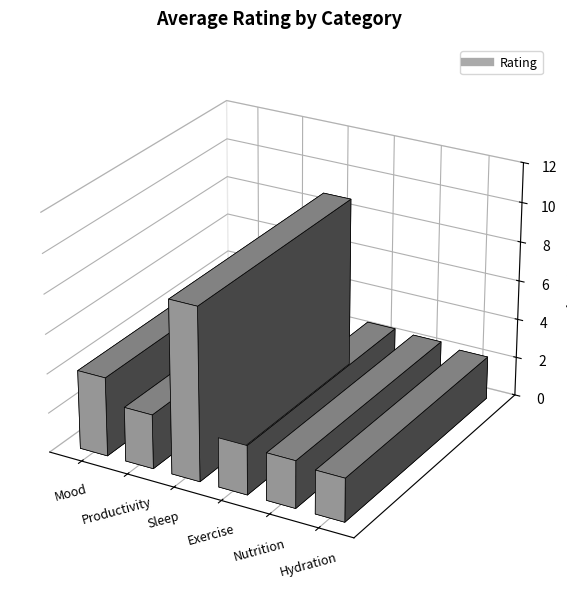

Reading right to left, transcribe all the data shown in this chart.

2.2	2.4	2.5	8.8	2.8	4.0